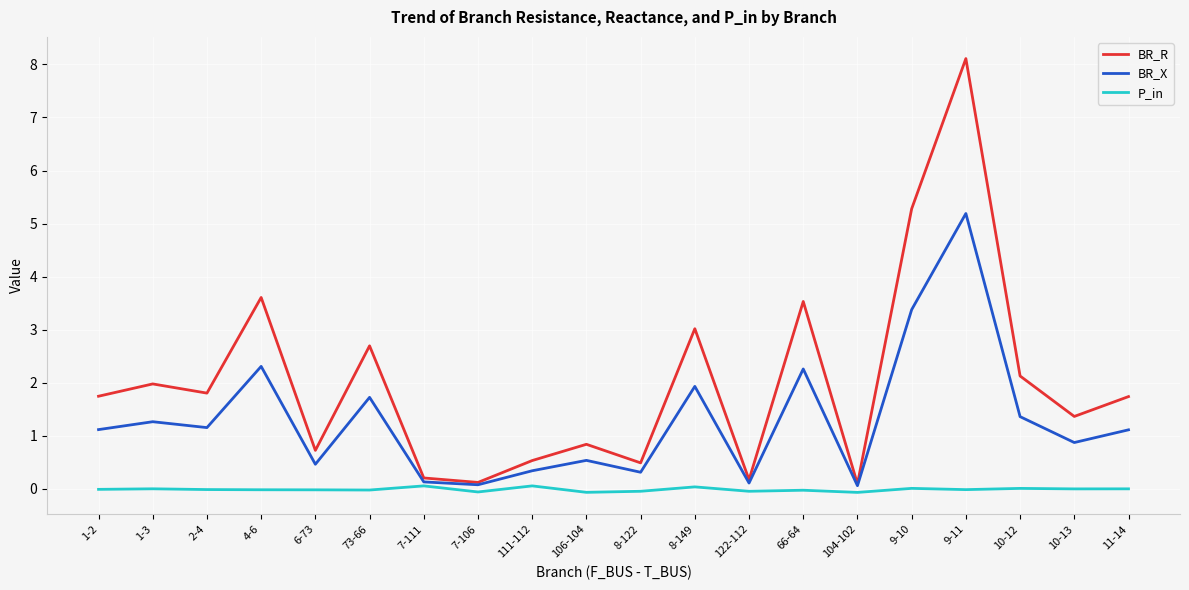

Rank the series at 1-3 from lowest to highest value.

P_in, BR_X, BR_R